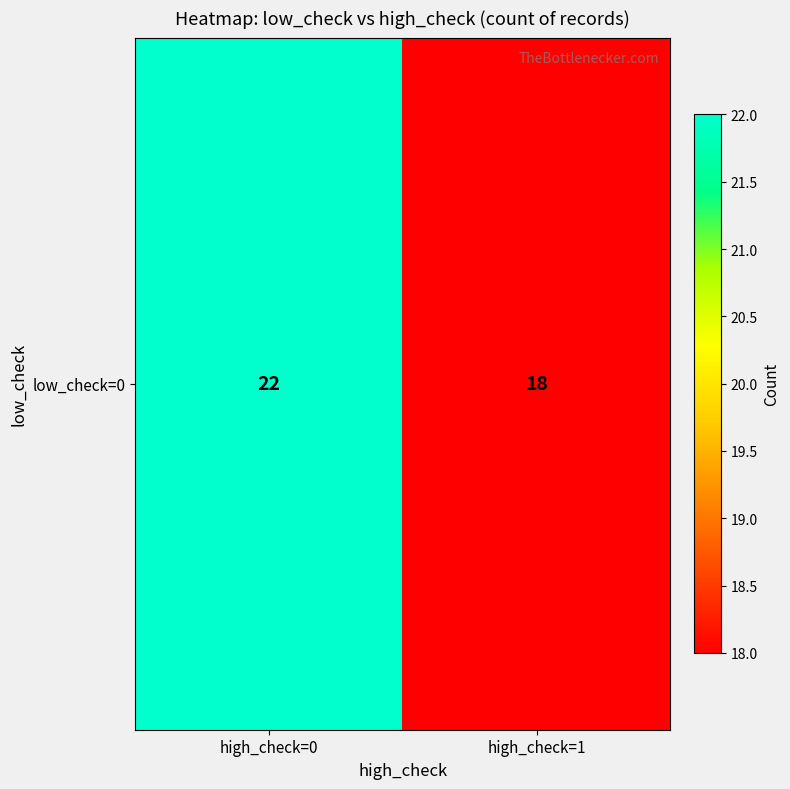

Rank the categories by value from highest to lowest.

high_check=0, high_check=1